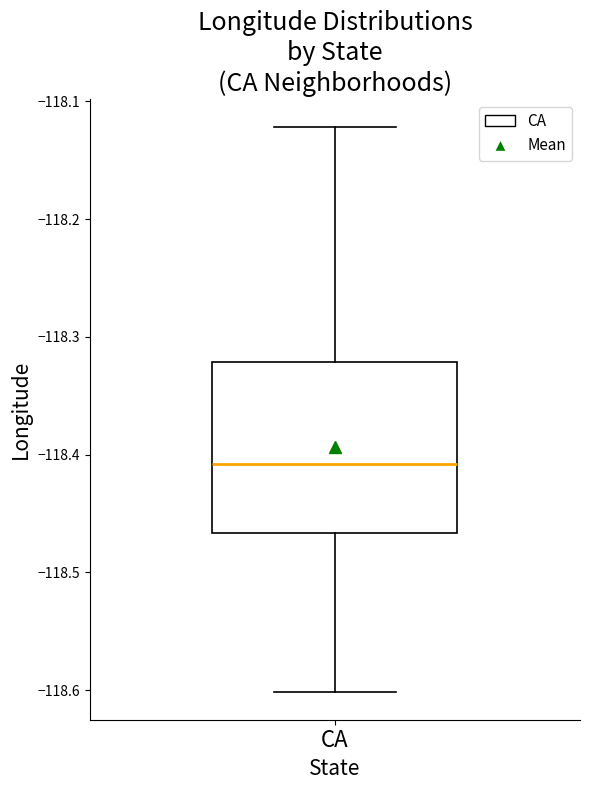

Where is the lower edge of the box for CA on the y-axis? The values are not printed on the chart, so give them approximately, as read against the axis.

-118.47